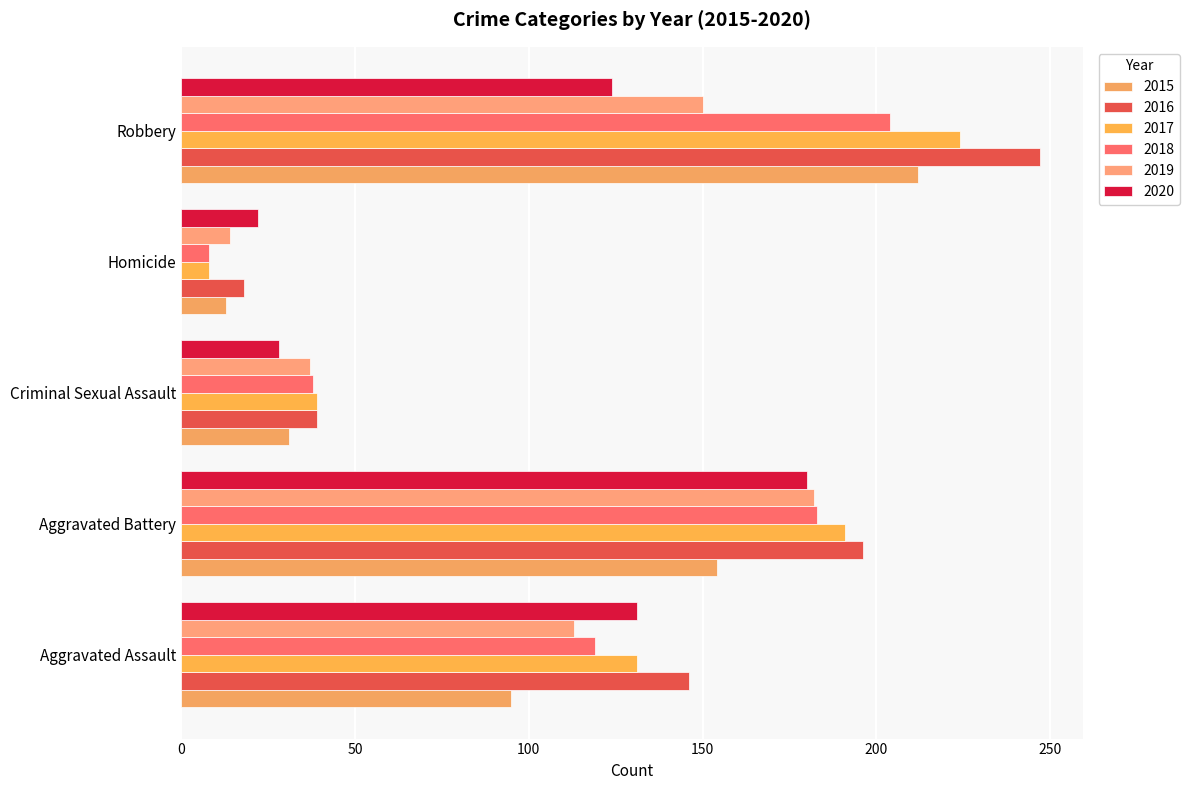

What is the label of the 2nd bar from the right?

Homicide